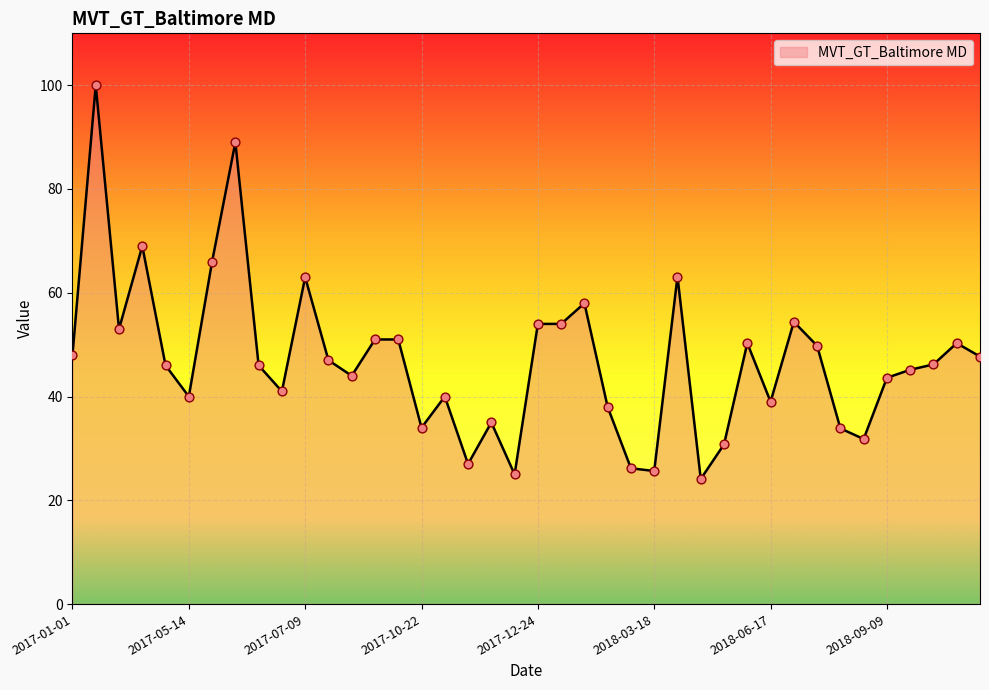

What is the minimum value shown in the chart?

24.1